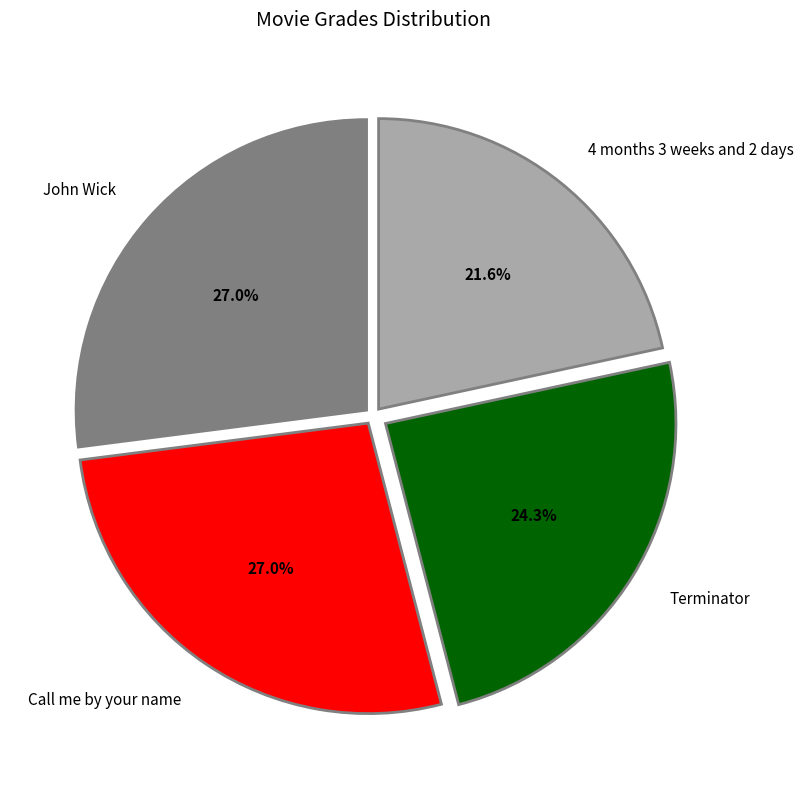

To the nearest percent, what is the combined percentage of John Wick and Terminator?

51%